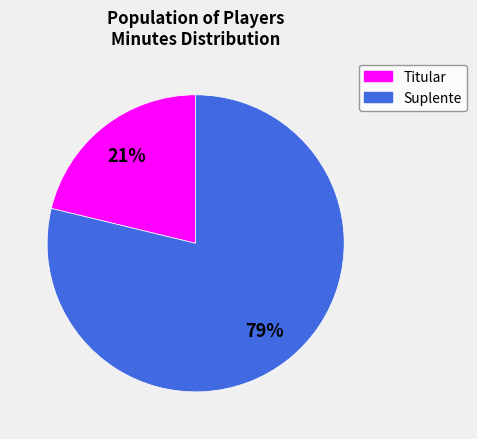

Is there any slice that represents more than half of the pie?

Yes